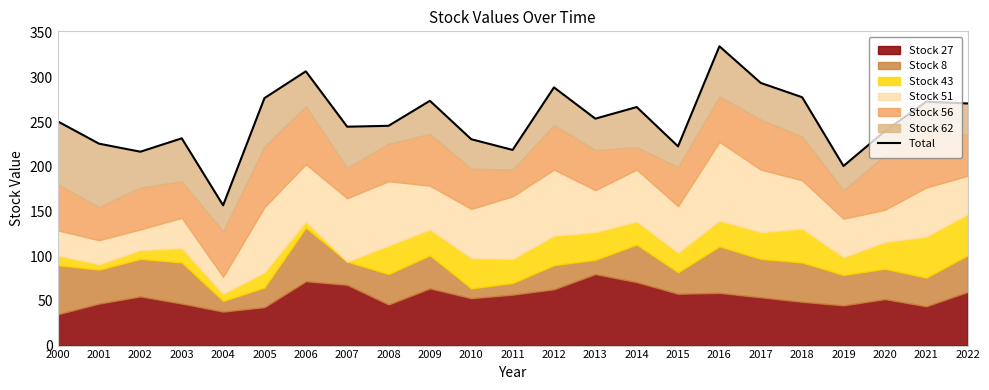

What is the change in value from 2007 to 2012?

+44